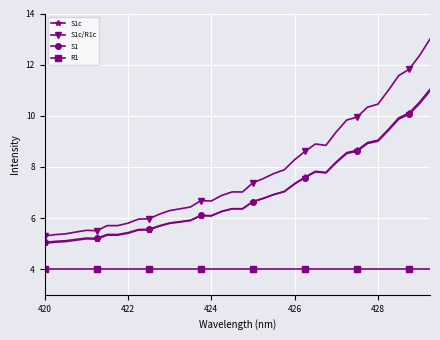

Which series has the largest total across all categories?

S1c/R1c